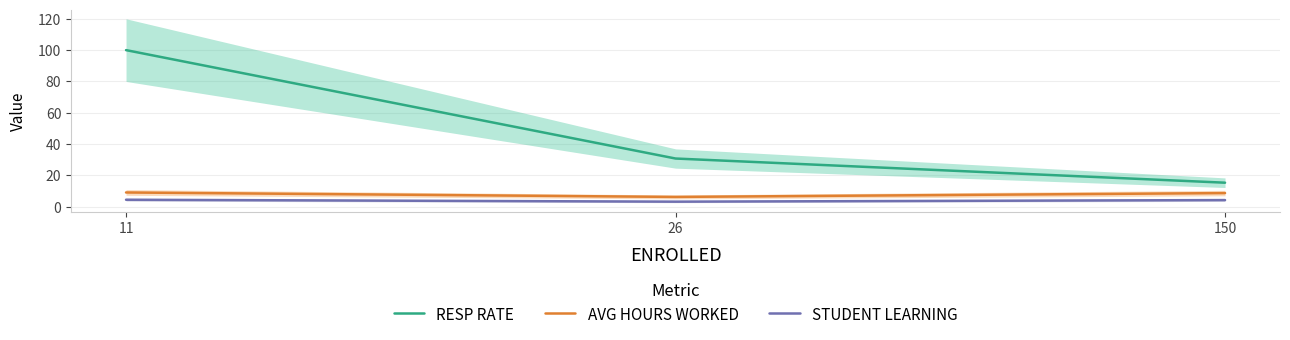

The value of AVG HOURS WORKED at 26 is 6.2. True or false?

True